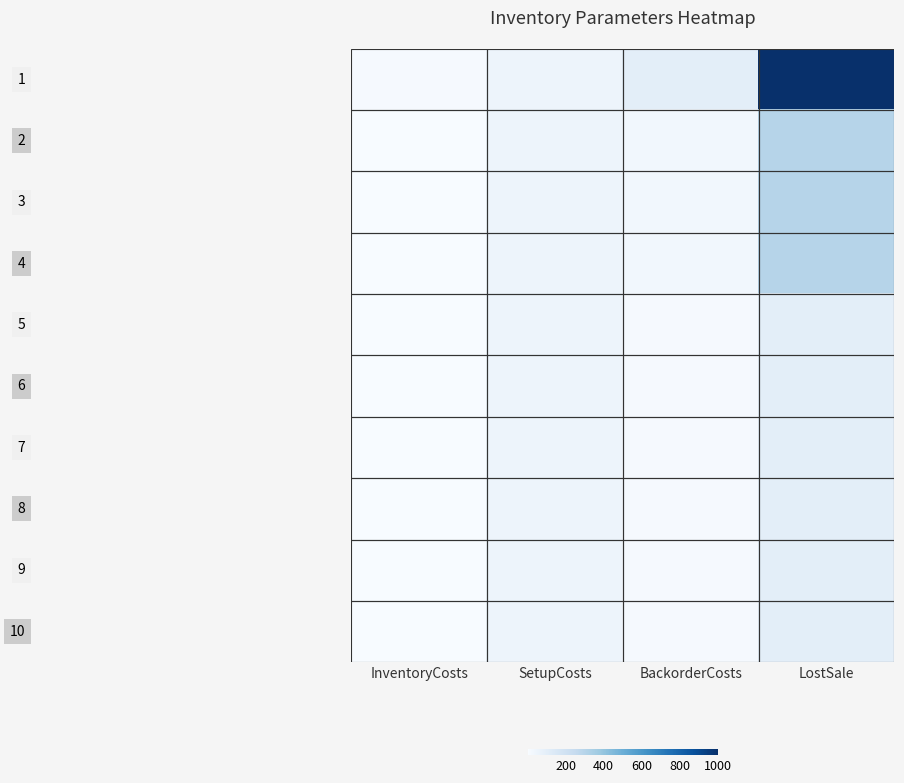

At which category is the sum across all series the highest?

LostSale